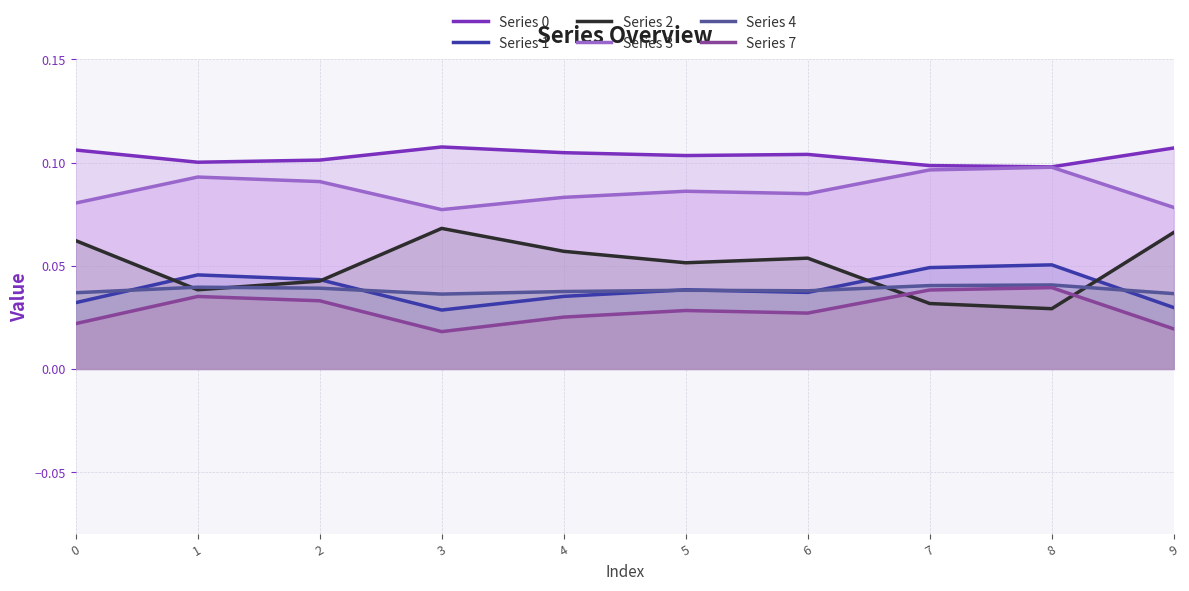

What is the total value across all series at 7?

0.4